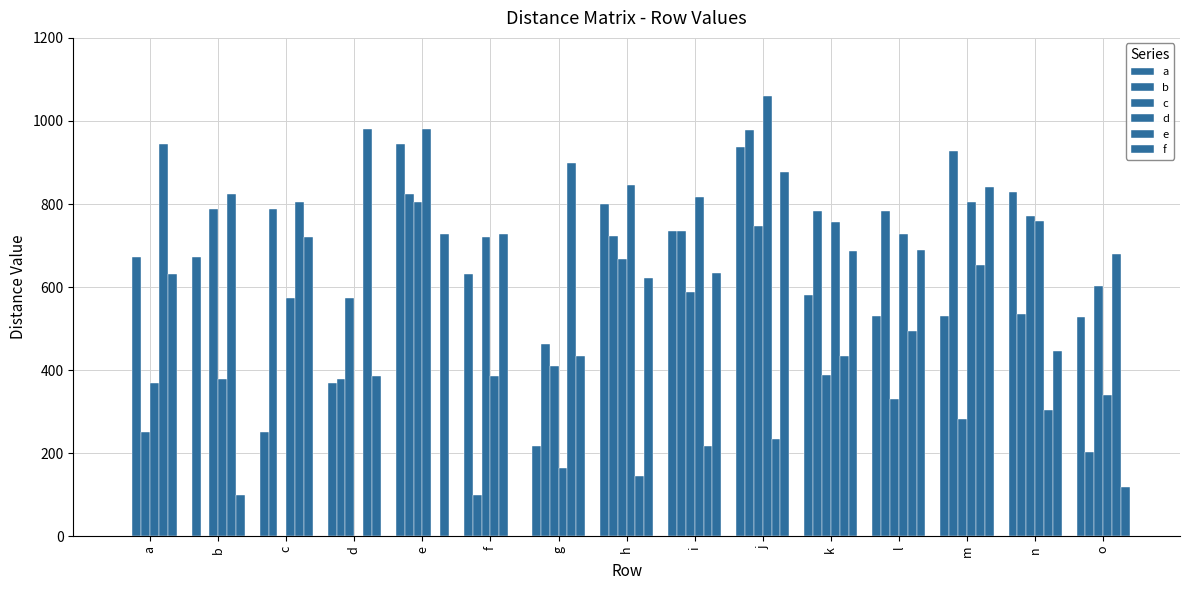

How many data points does each series have?

15